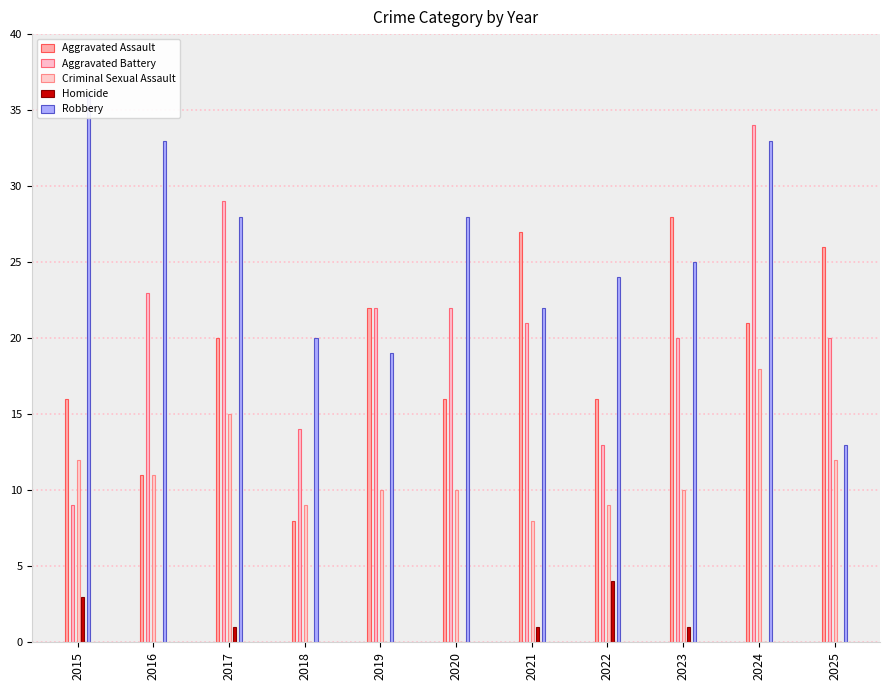

What value does the Robbery series have at 2023, to the nearest 5?

25